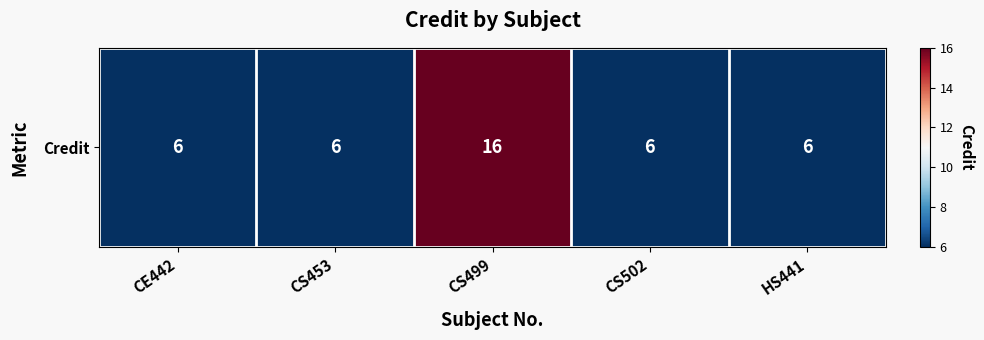

Where is the data nearest to the value 11?

CE442